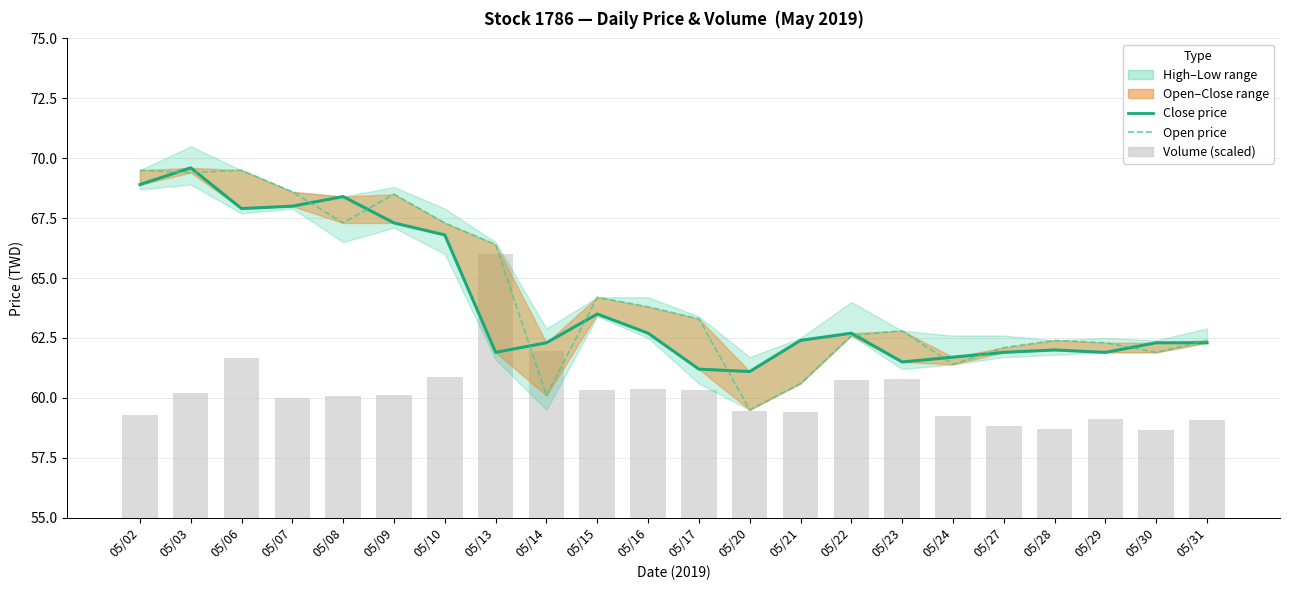

Is the value of Open price at 05/16 greater than the value of Close price at 05/10?

No